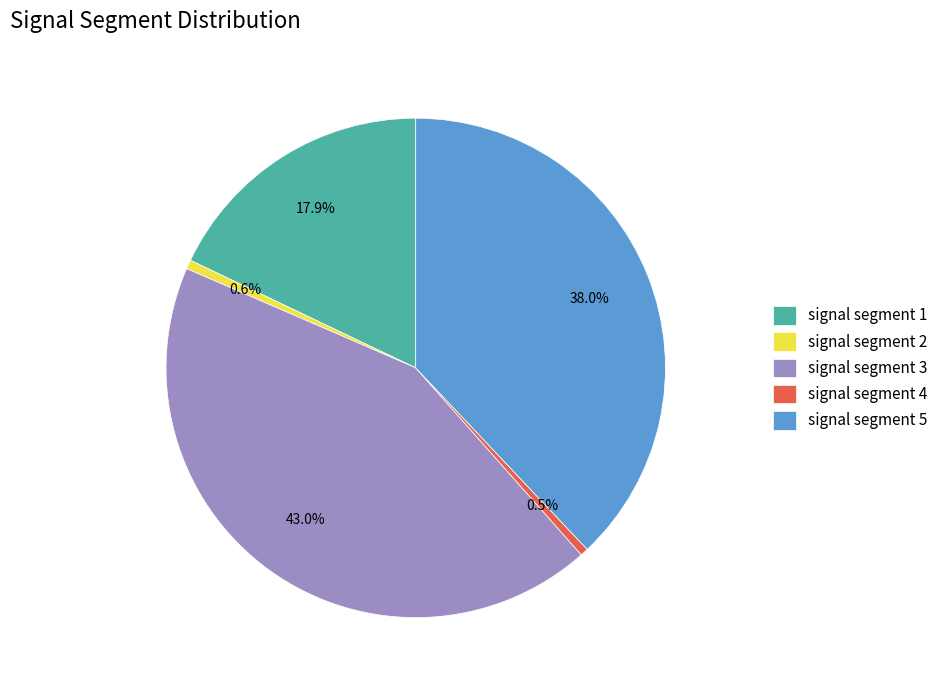

Which category has the biggest portion of the pie?

signal segment 3